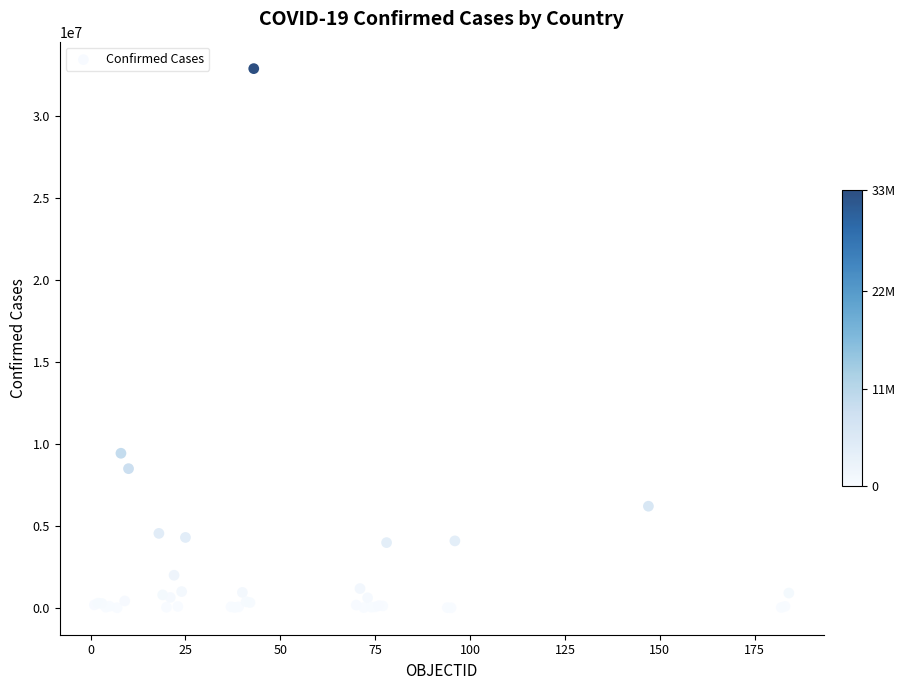

What Y value in the scatter plot is closest to 16440963?

9426171